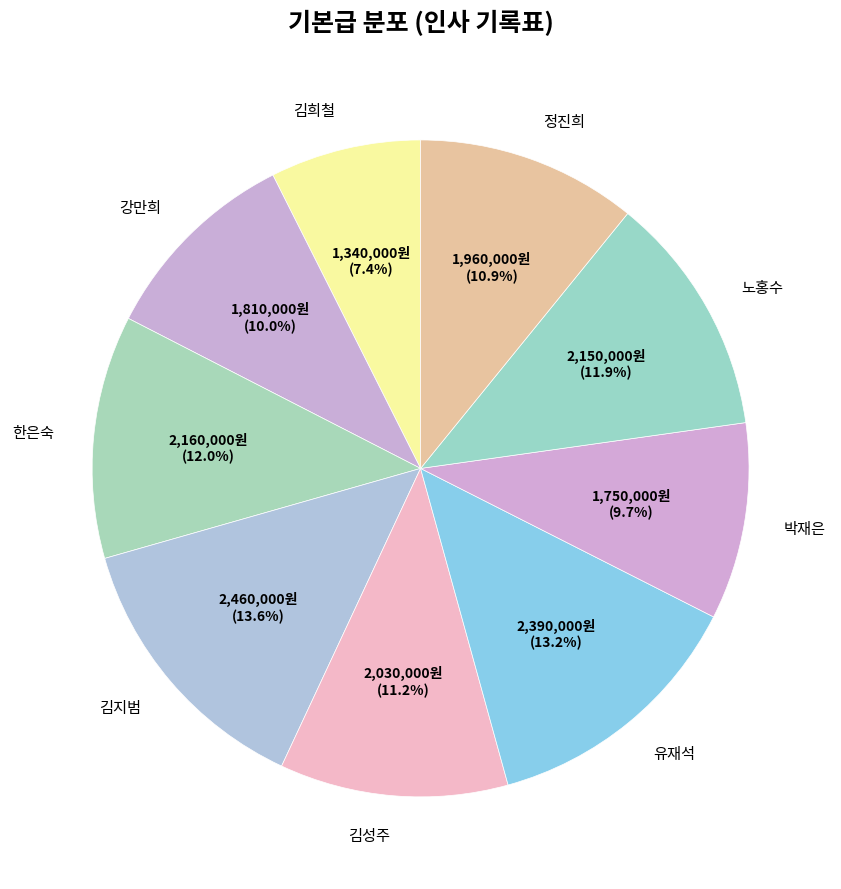

Which category has the smallest portion of the pie?

김희철